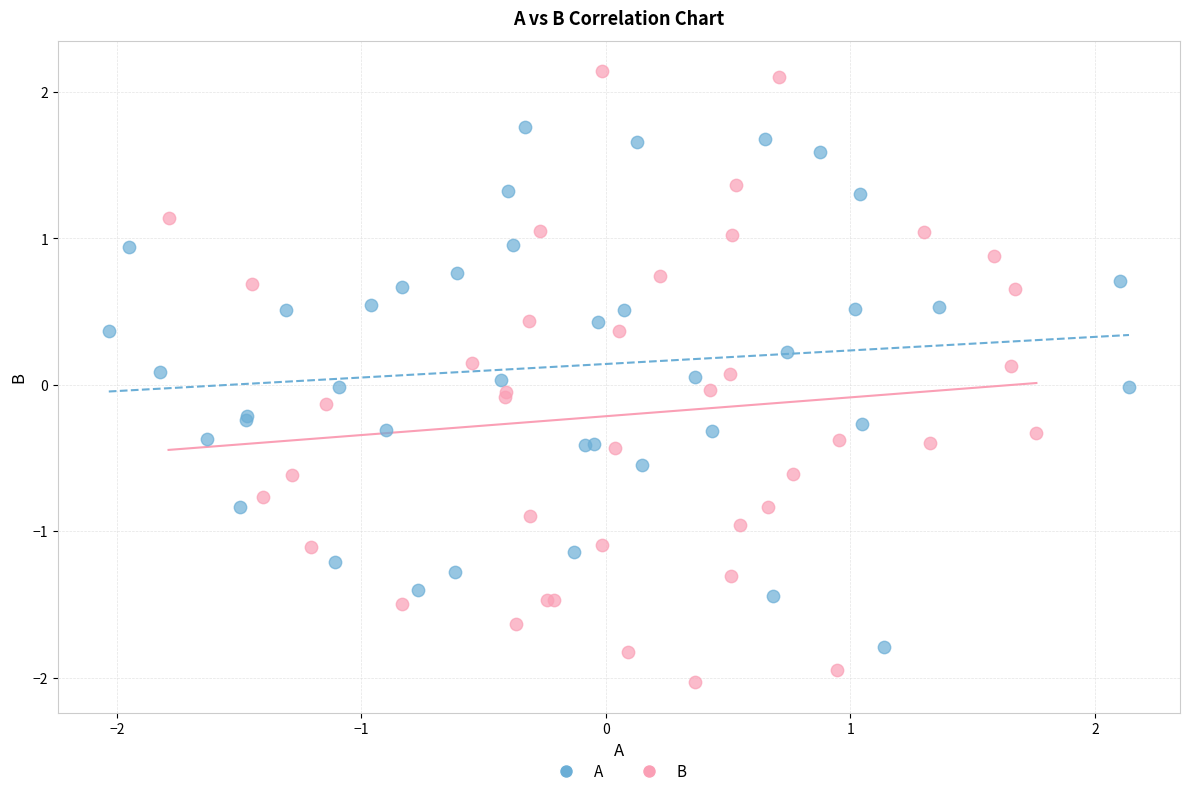

Which series reaches the minimum Y coordinate?

B